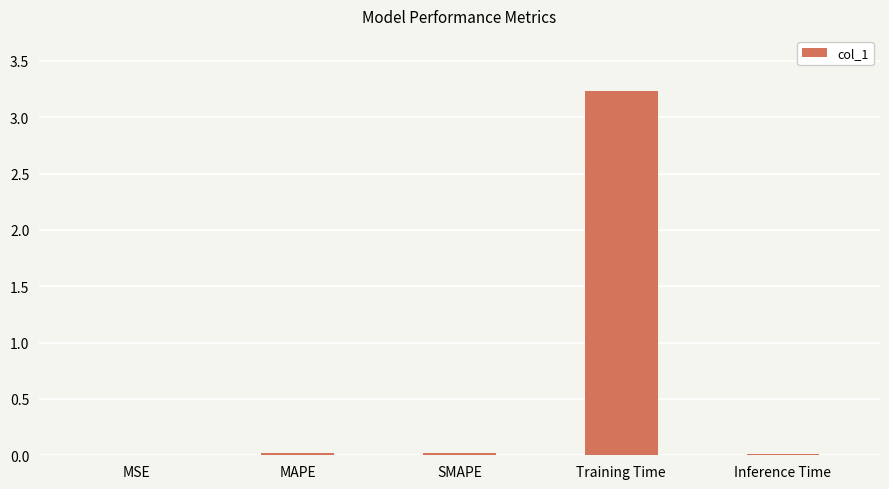

Read the value at Training Time.

3.2